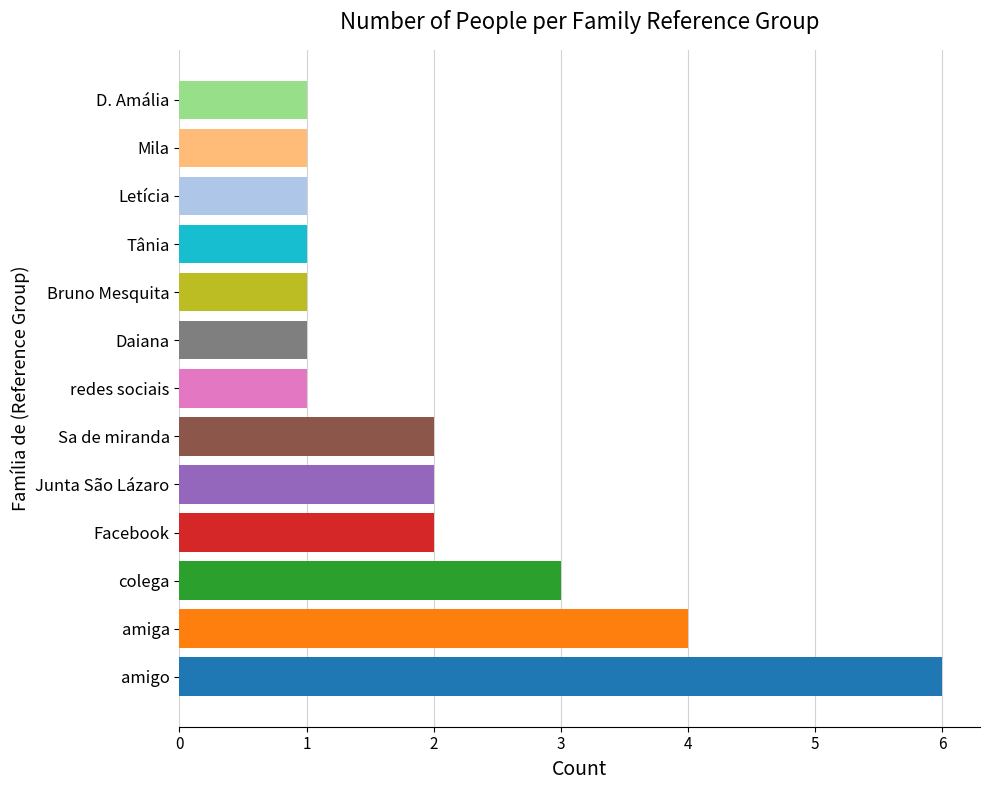

Reading bottom to top, transcribe all the data shown in this chart.

6	4	3	2	2	2	1	1	1	1	1	1	1